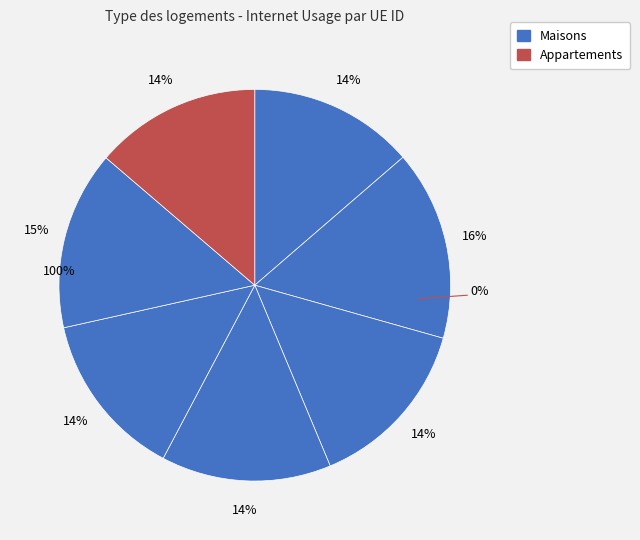

Does 1135989 represent more than half of the total?

No